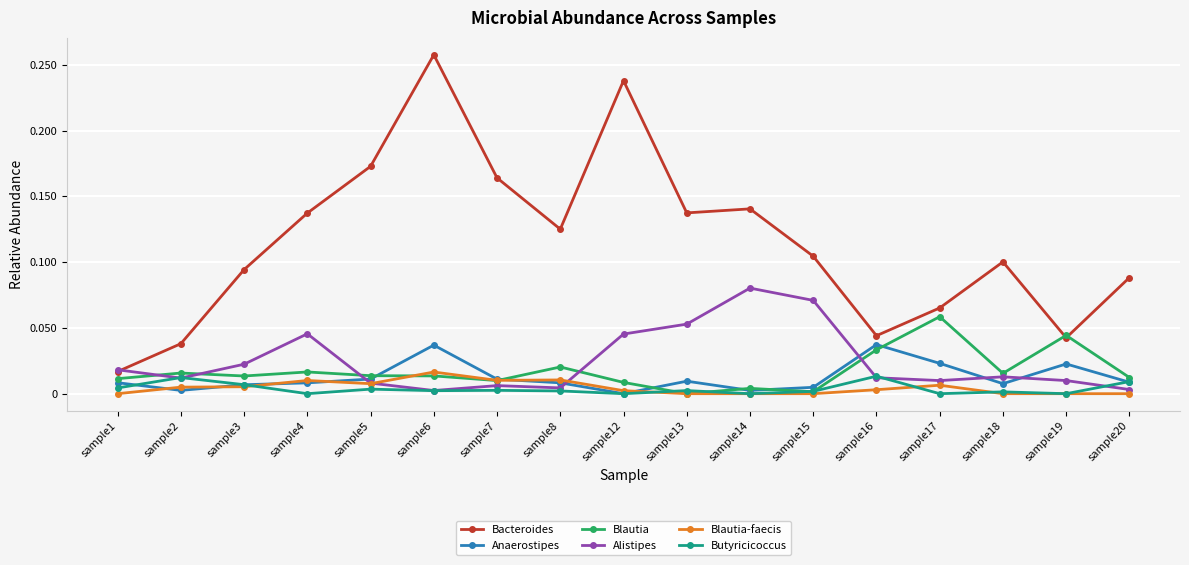

List the series in order of their peak value, highest first.

Bacteroides, Alistipes, Blautia, Anaerostipes, Blautia-faecis, Butyricicoccus